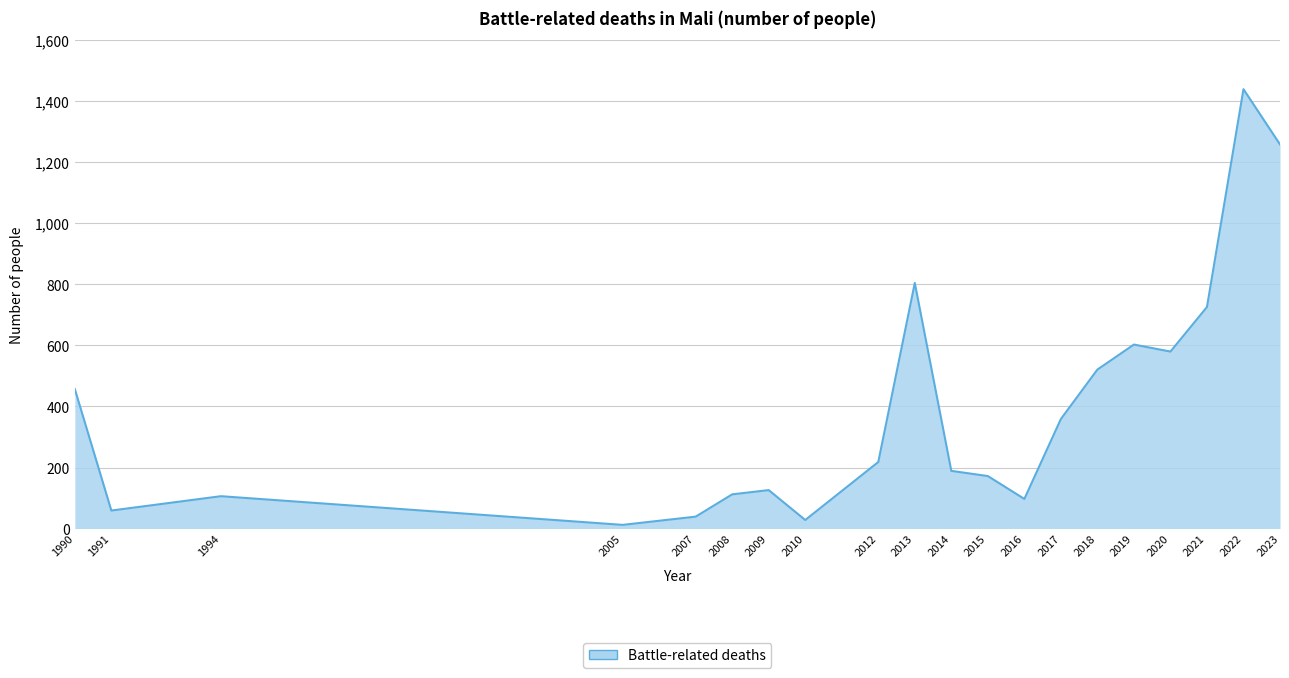

How many lines are shown in the chart?

1